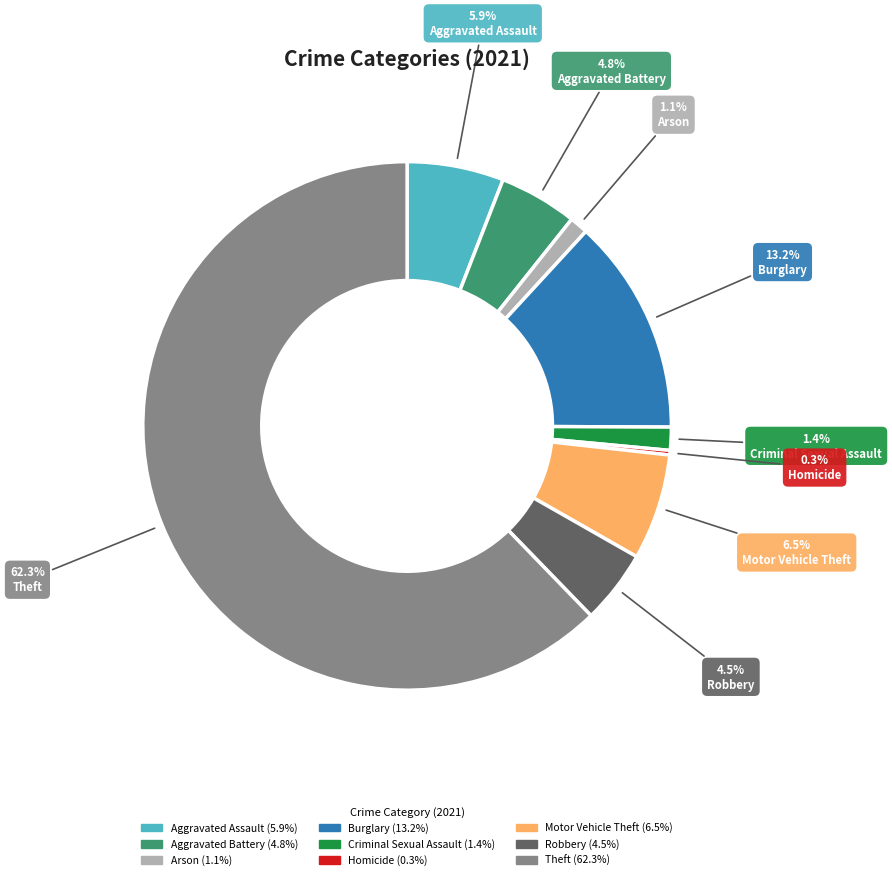

What is the largest slice in the pie chart?

Theft